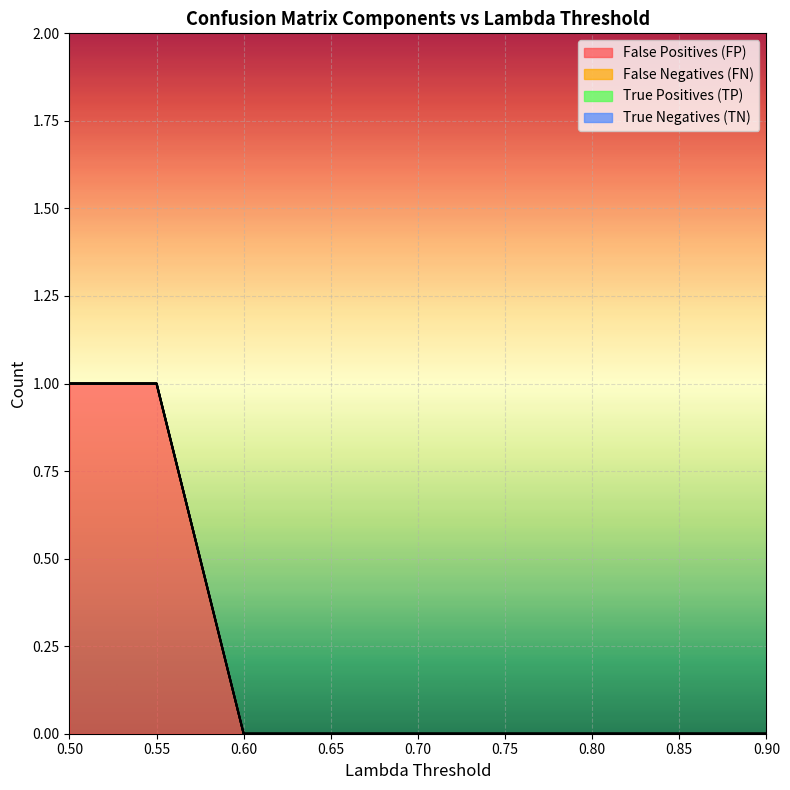

Which category has the highest value across all series?

0.5